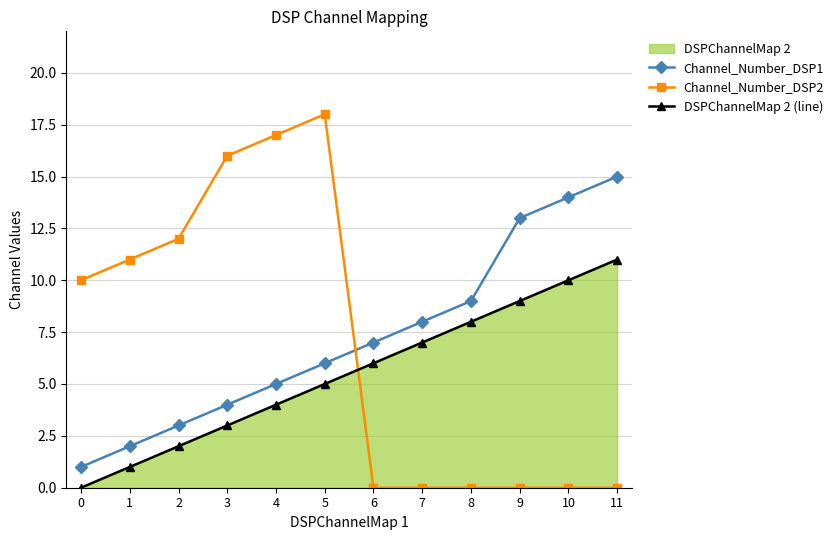

True or false: Channel_Number_DSP2 has a value of 25 at 3.

False